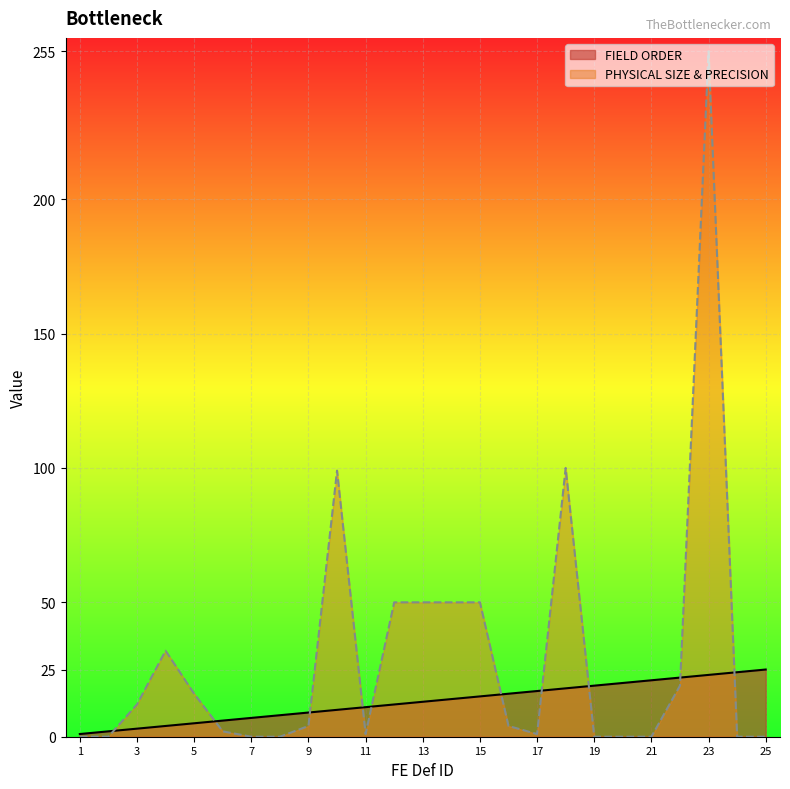

How many data points in PHYSICAL SIZE & PRECISION are less than 4?

12